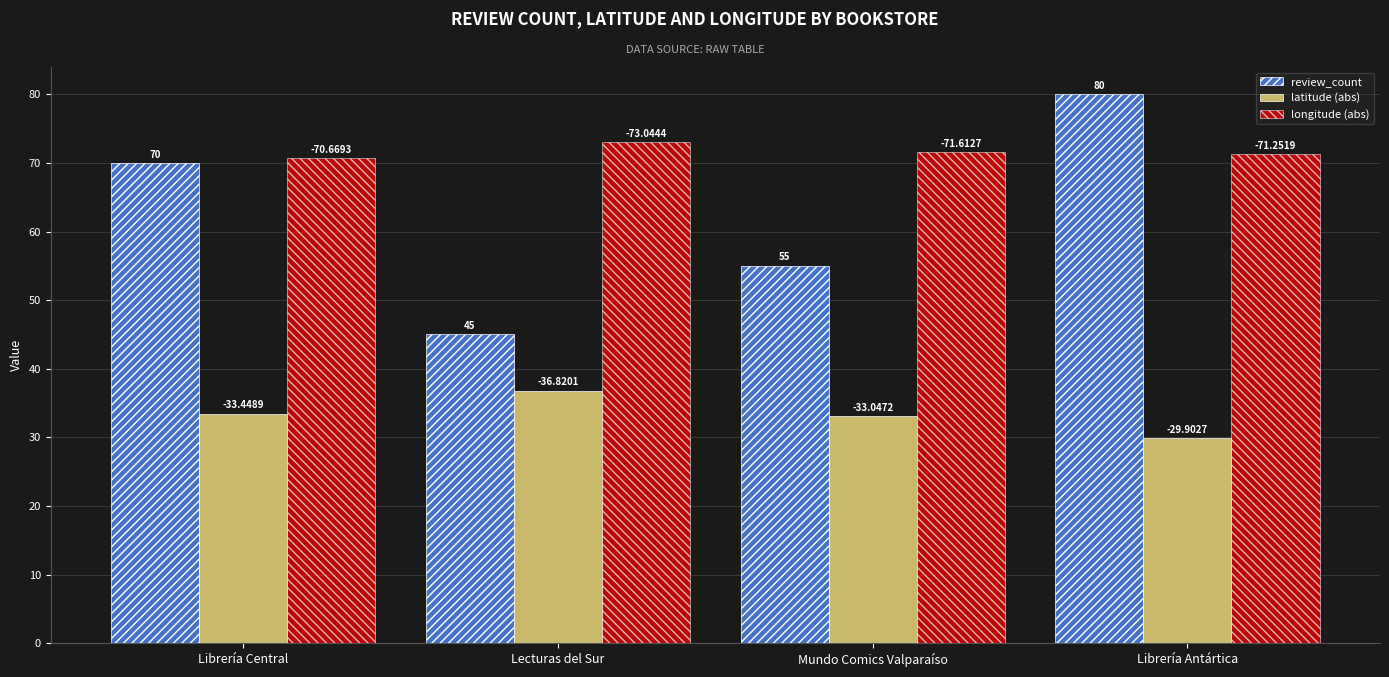

Reading left to right, list all the values displayed in this chart.

review_count: Librería Central=70.0	Lecturas del Sur=45.0	Mundo Comics Valparaíso=55.0	Librería Antártica=80.0
latitude (abs): Librería Central=33.4	Lecturas del Sur=36.8	Mundo Comics Valparaíso=33.0	Librería Antártica=29.9
longitude (abs): Librería Central=70.7	Lecturas del Sur=73.0	Mundo Comics Valparaíso=71.6	Librería Antártica=71.3